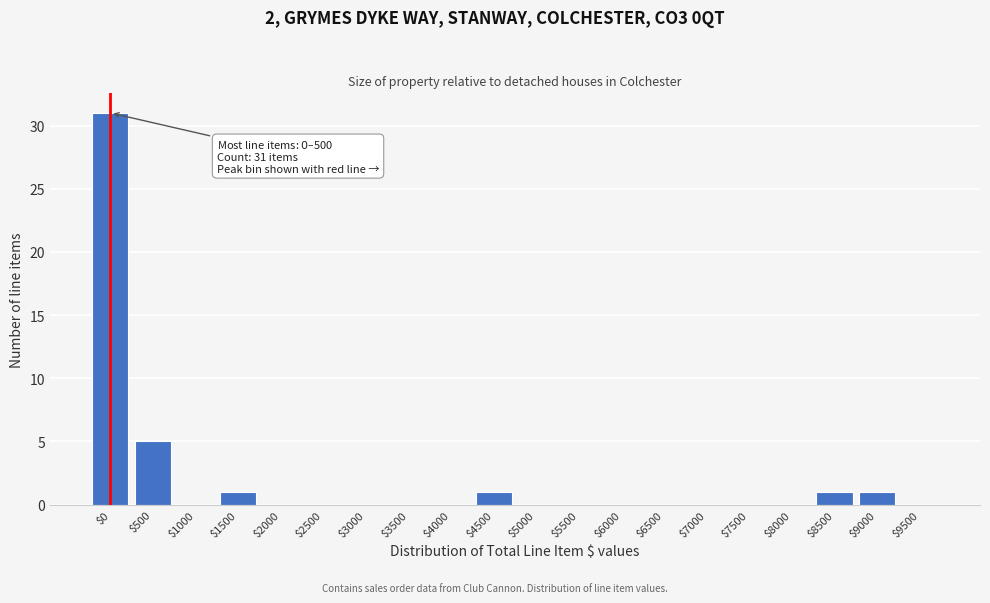

The chart shows a value of 0 at $1000. True or false?

True